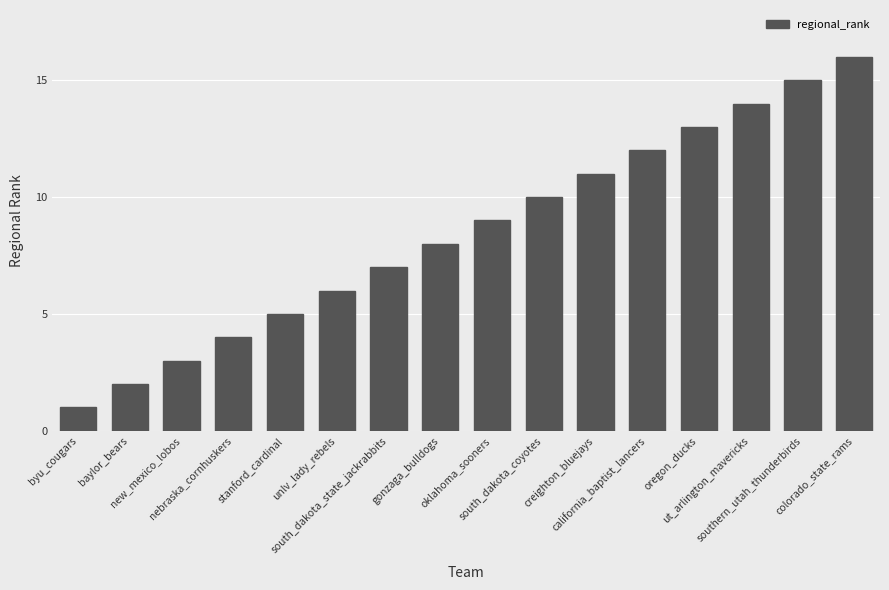

Rank the categories by value from lowest to highest.

byu_cougars, baylor_bears, new_mexico_lobos, nebraska_cornhuskers, stanford_cardinal, unlv_lady_rebels, south_dakota_state_jackrabbits, gonzaga_bulldogs, oklahoma_sooners, south_dakota_coyotes, creighton_bluejays, california_baptist_lancers, oregon_ducks, ut_arlington_mavericks, southern_utah_thunderbirds, colorado_state_rams